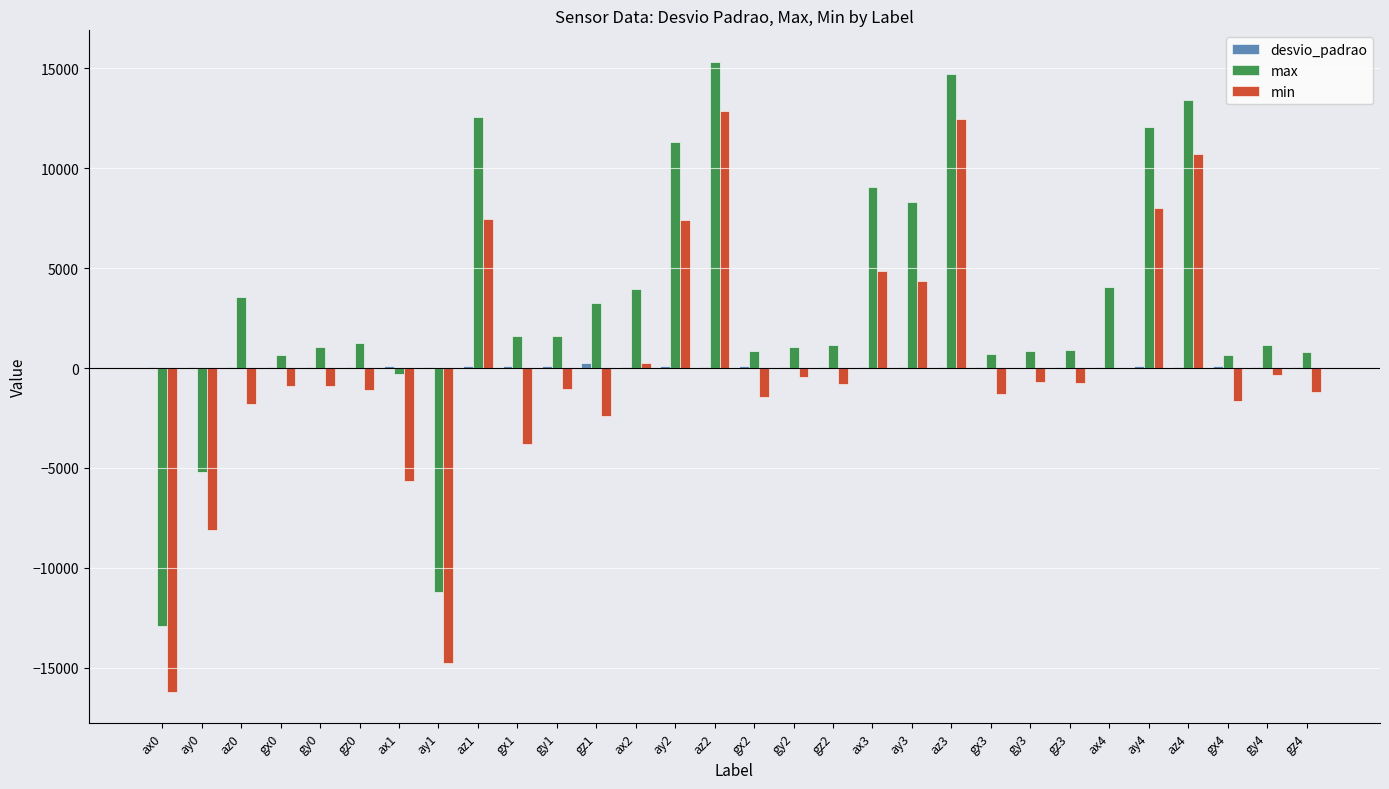

The max series shows 5644.2 at ay2. True or false?

False